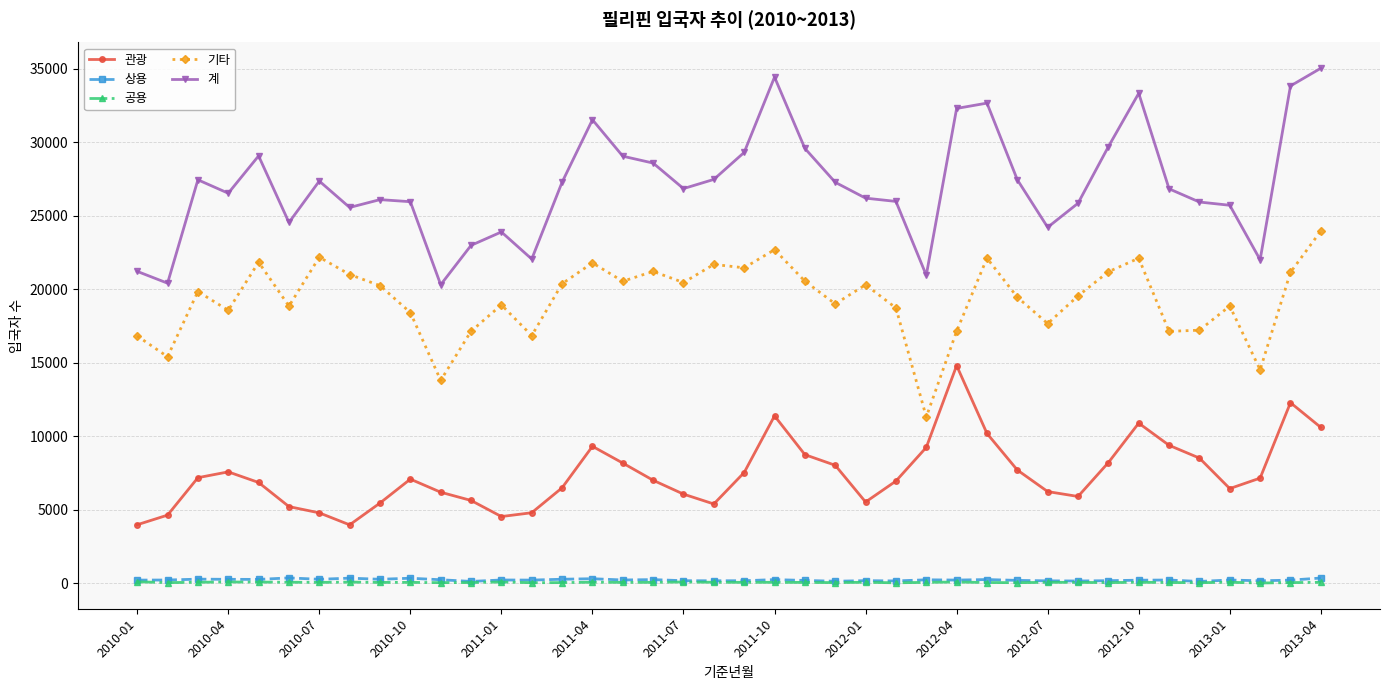

Which series has the largest range (max minus min)?

계